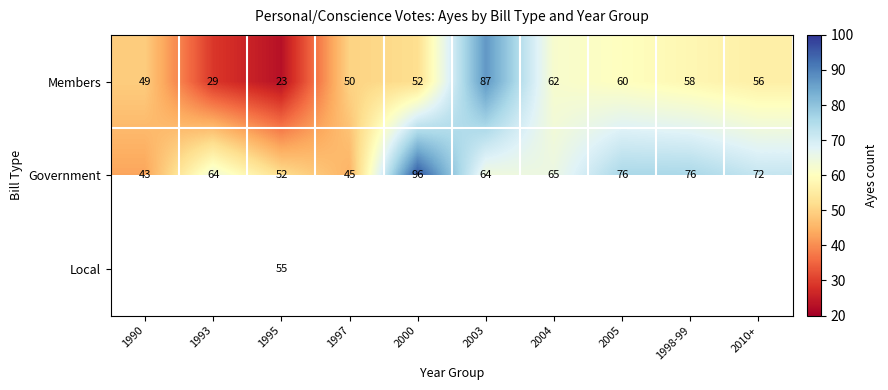

How many data points in Members are less than 56?

5